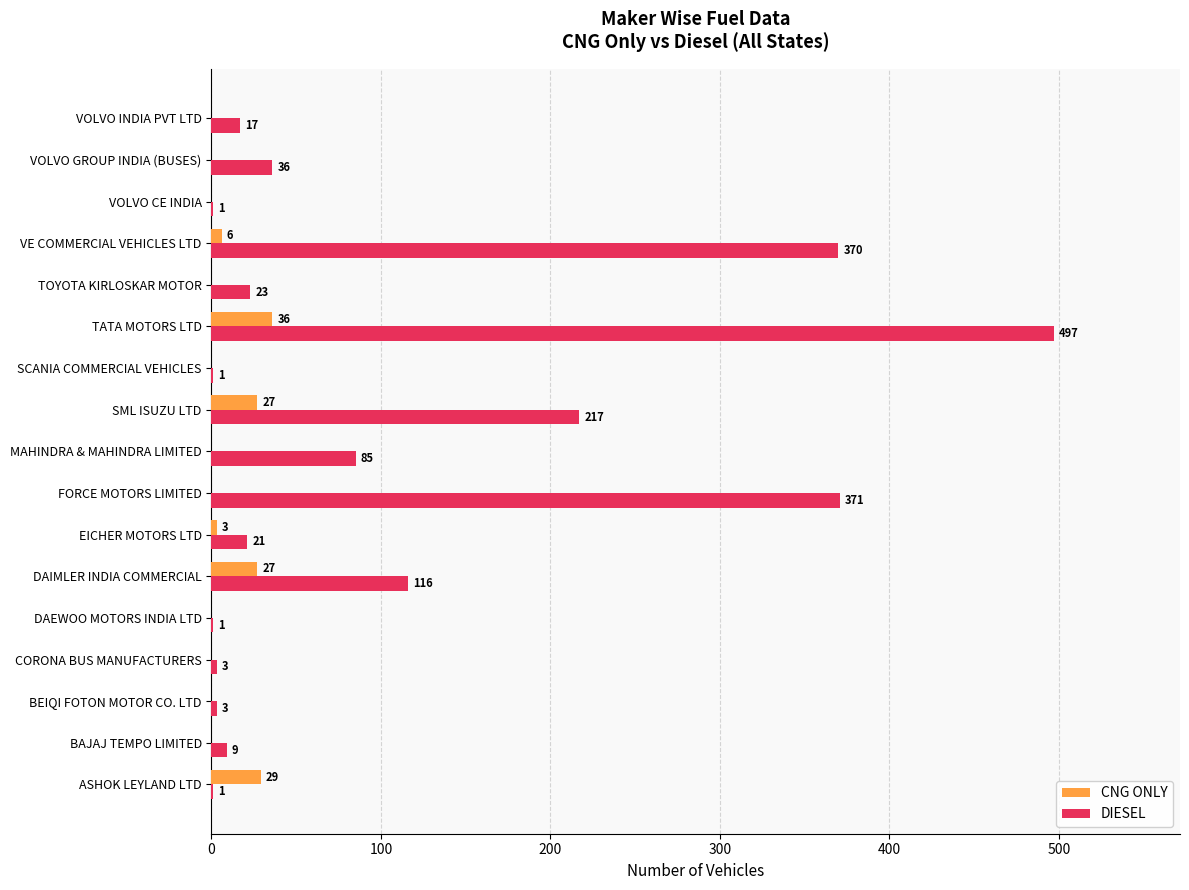

Between VOLVO CE INDIA and VOLVO GROUP INDIA (BUSES), which series saw the biggest shift?

DIESEL